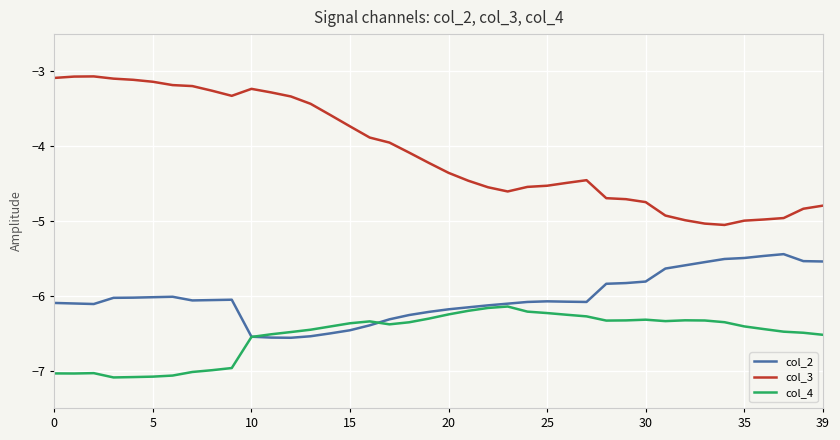

What is the smallest value displayed?

-7.1